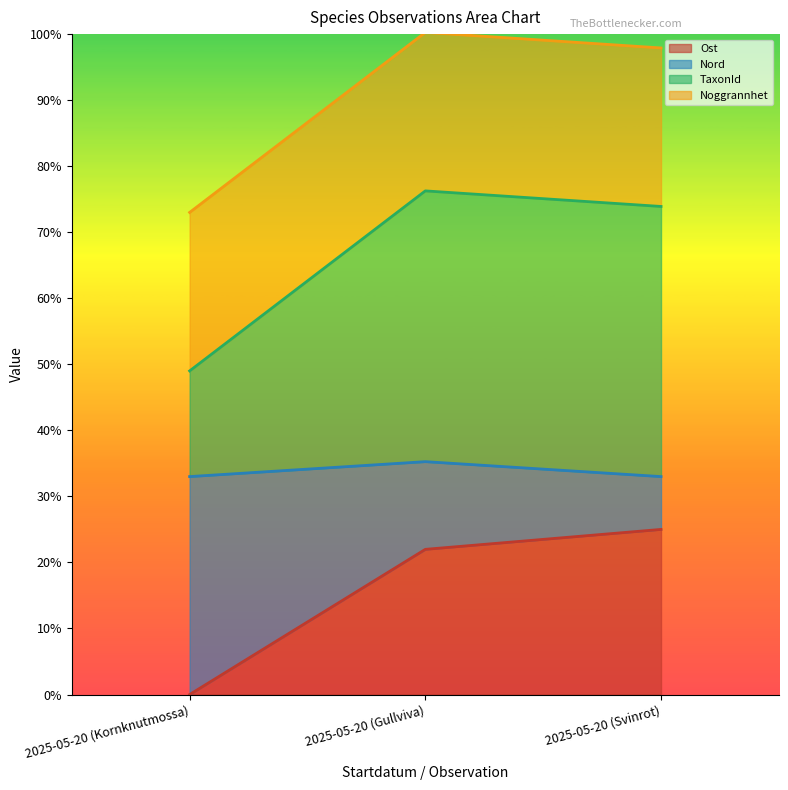

What is the difference between the second highest and minimum values in the Ost series?

0.2